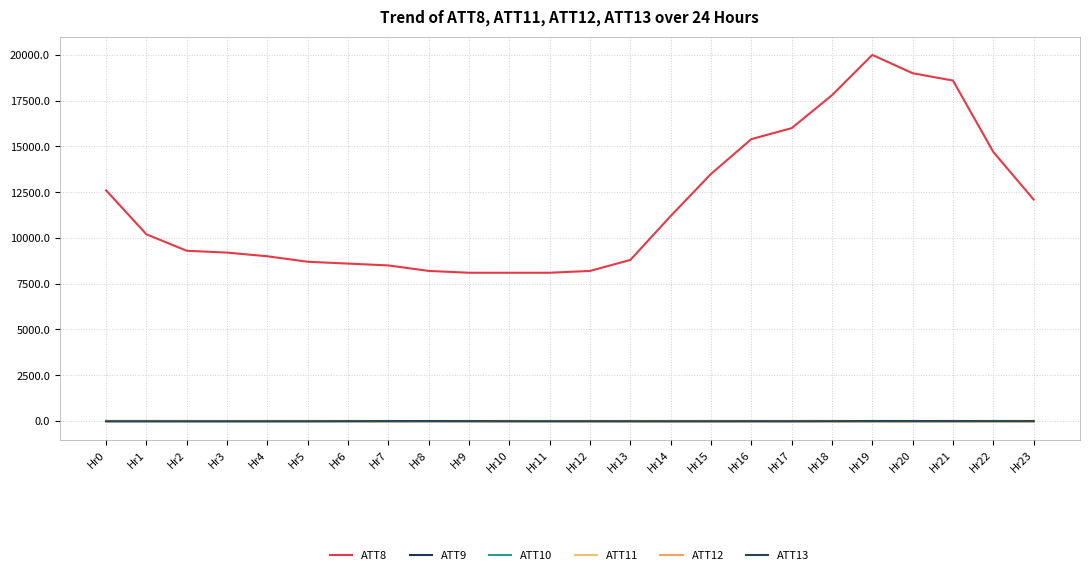

What is the value of the ATT9 point at the 3rd from the left?

-10.0